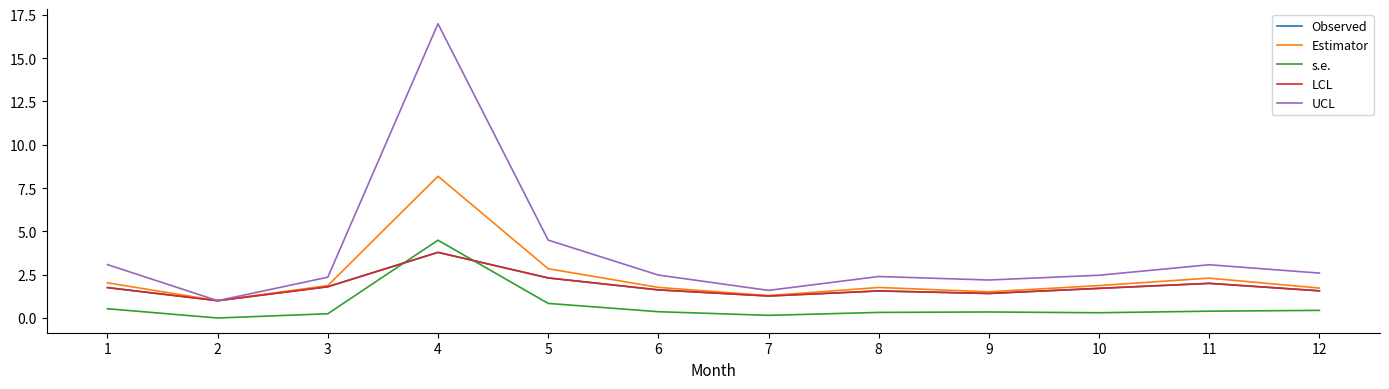

Where is the first local minimum for s.e.?

2